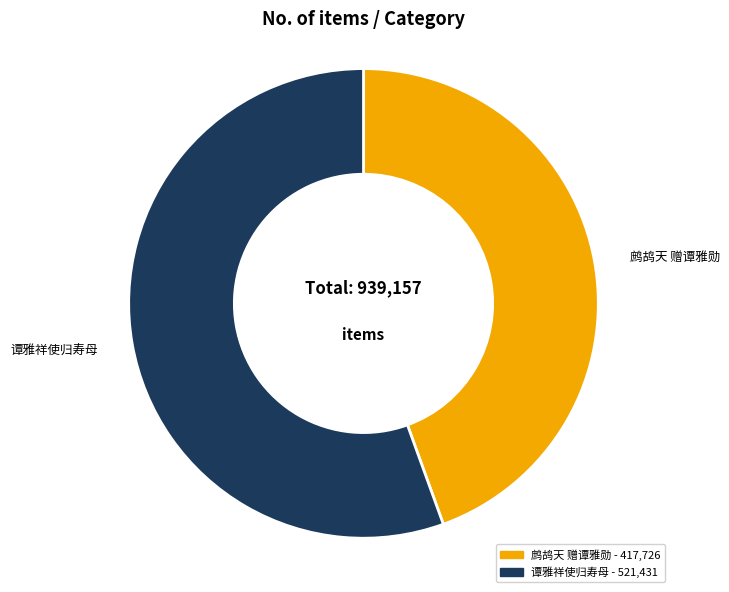

What is the ratio of the value at 鹧鸪天 赠谭雅勋 to the value at 谭雅祥使归寿母?

0.8